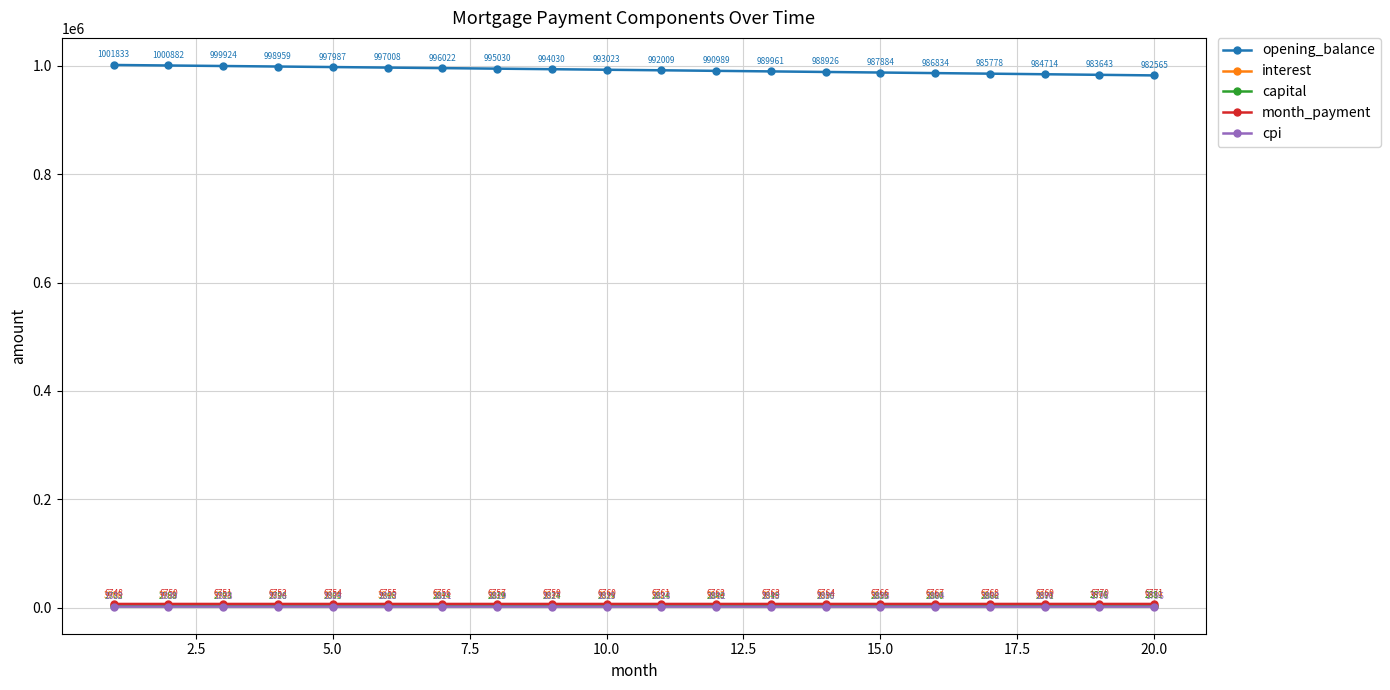

What is the difference between the maximum and second lowest values in the interest series?

72.0